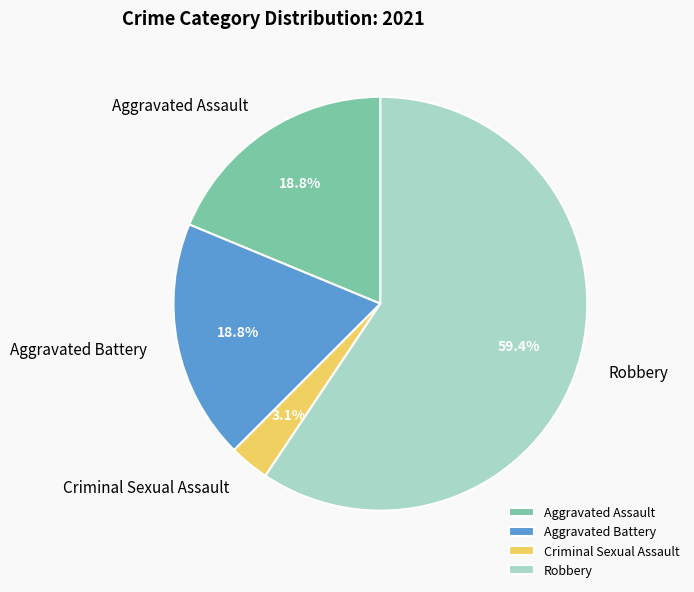

Is Robbery the majority of the pie?

Yes